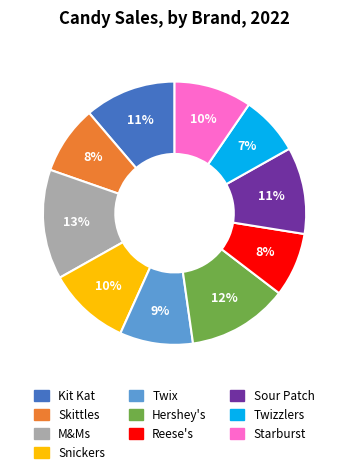

To the nearest percent, what portion does Twix represent?

9%